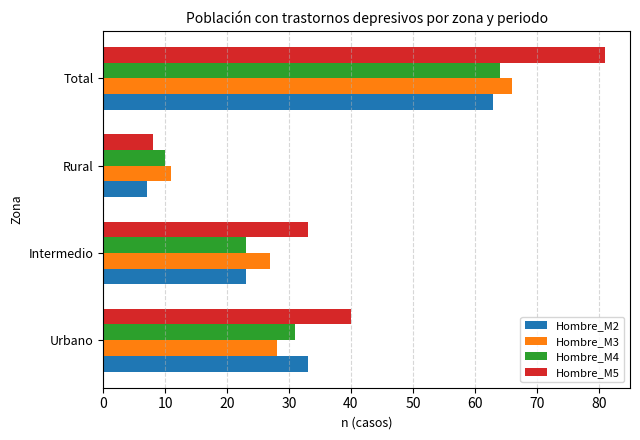

What is the difference between the Hombre_M4 values at Total and Urbano?

33